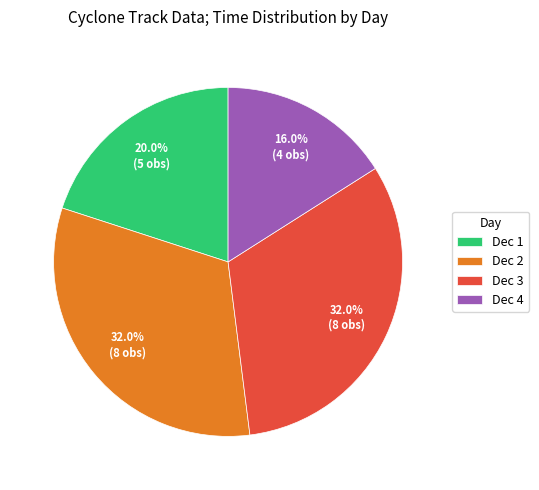

What is the total percentage of Dec 4 and Dec 3?

48.0%